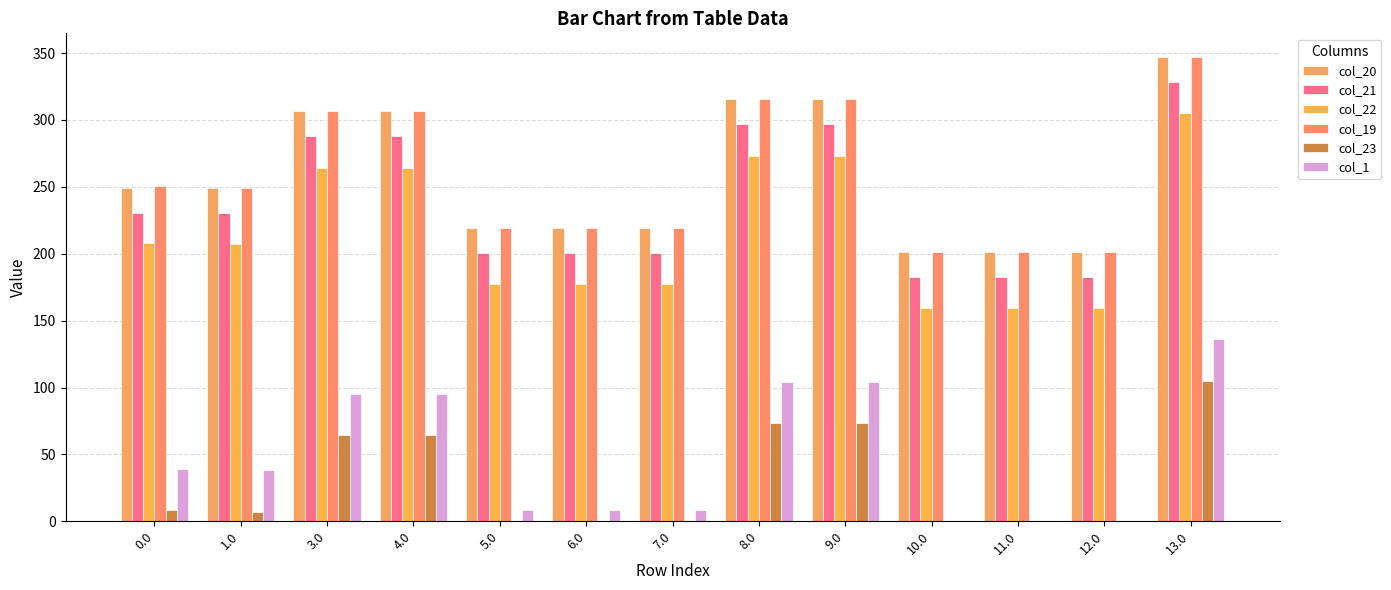

How many distinct data groups are displayed?

6